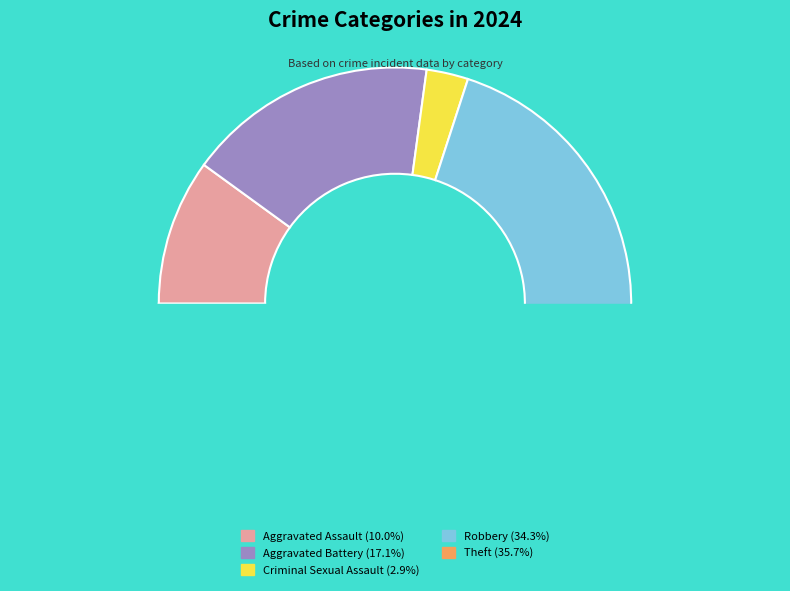

What portion of the pie excludes Criminal Sexual Assault?

97.1%